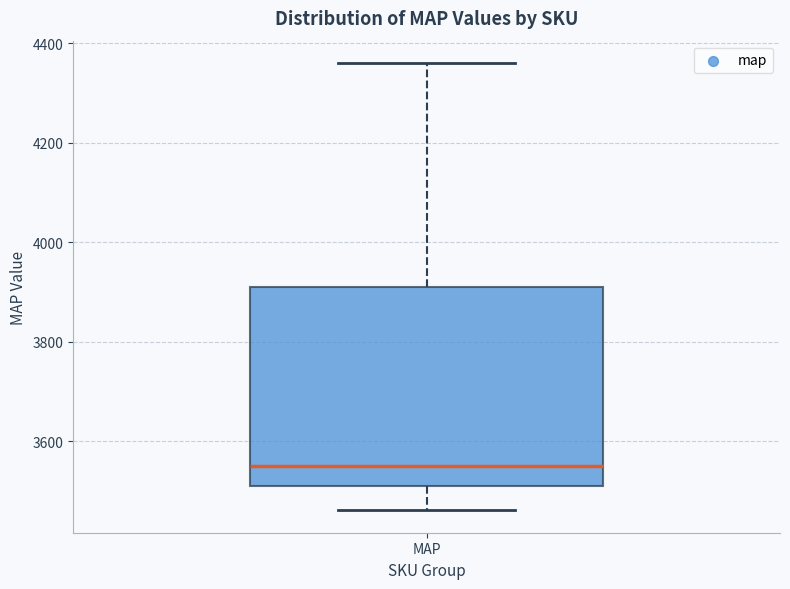

Read this box plot against the y-axis: the position of the median line, the range covered by the box, and the ends of both whiskers. The values are not printed on the chart, so give them approximately, as read against the axis.

median 3560, box 3520 to 3920, whiskers 3460 to 4360